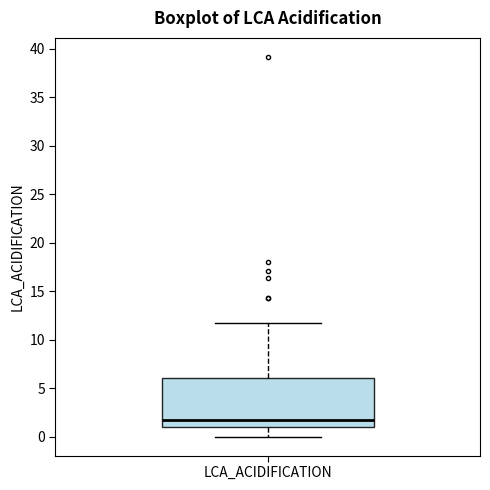

Where does the median line of the box for LCA_ACIDIFICATION sit on the y-axis? The values are not printed on the chart, so give them approximately, as read against the axis.

1.5